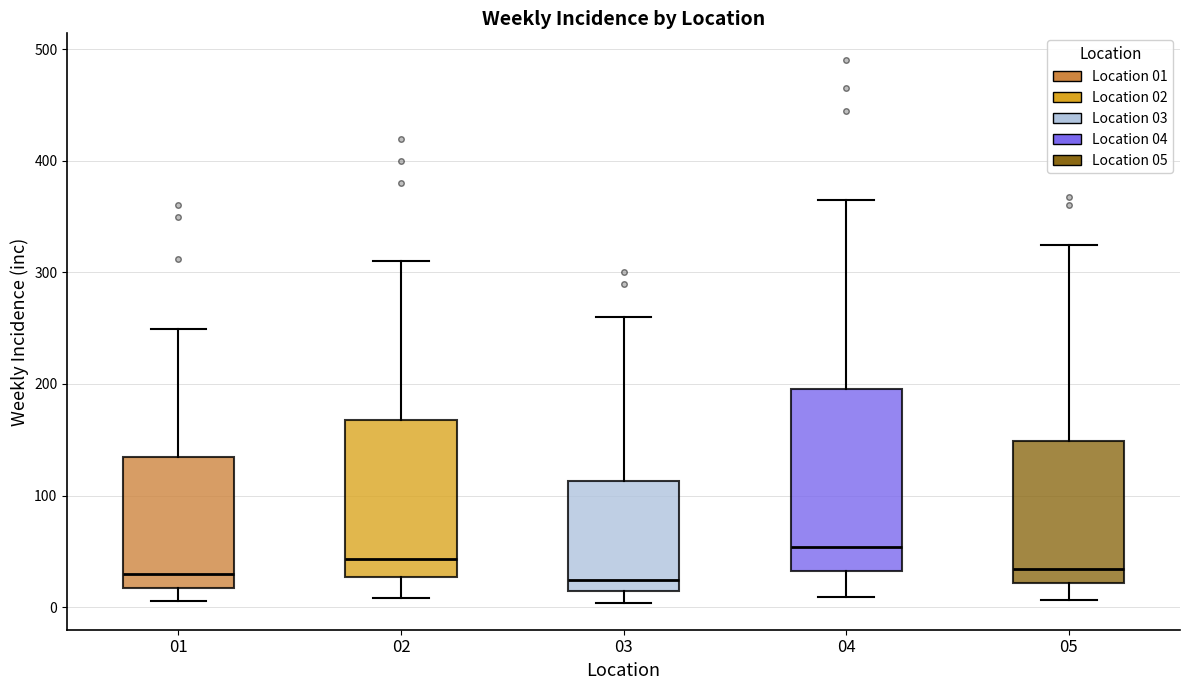

Reading left to right, read every box against the y-axis: the position of its median line, the range the box covers, and the ends of its whiskers. The values are not printed on the chart, so give them approximately, as read against the axis.

01: median 30, box 20 to 130, whiskers 10 to 250
02: median 40, box 30 to 170, whiskers 10 to 310
03: median 20, box 10 to 110, whiskers 0 to 260
04: median 50, box 30 to 200, whiskers 10 to 370
05: median 30, box 20 to 150, whiskers 10 to 330